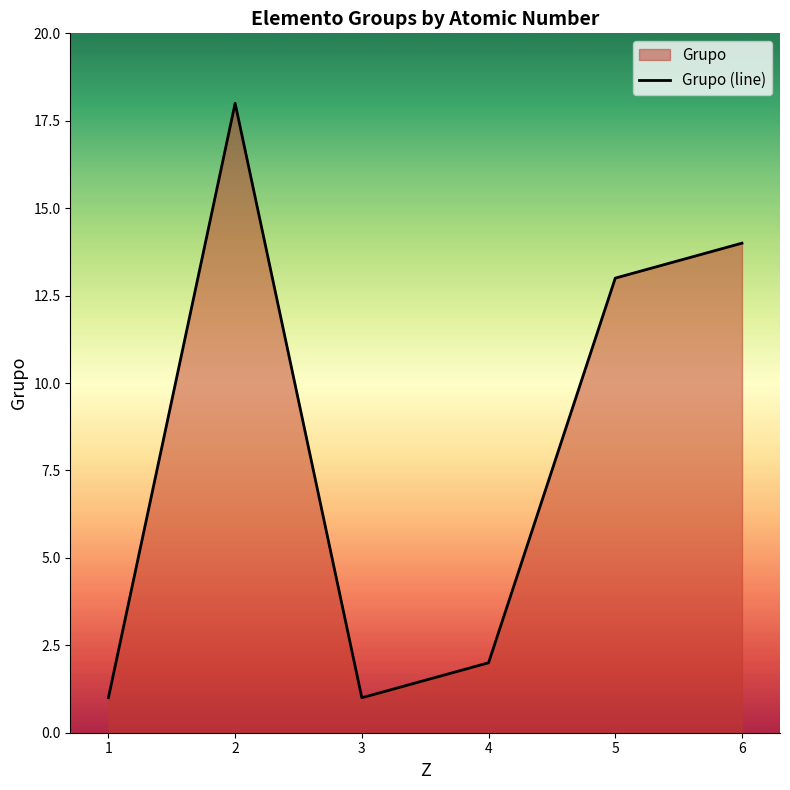

Reading left to right, transcribe all the data shown in this chart.

1	18	1	2	13	14